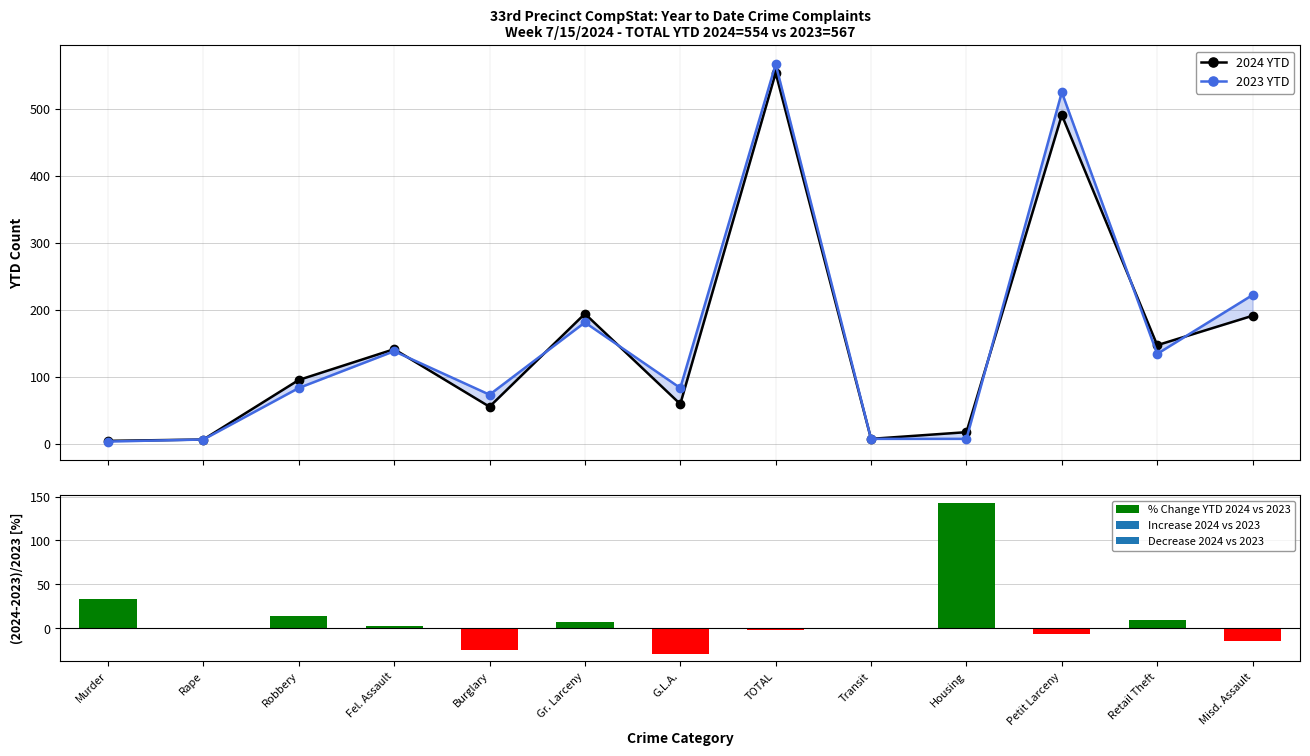

What is the sum of the 2024 YTD values at Murder and Housing?

21.0